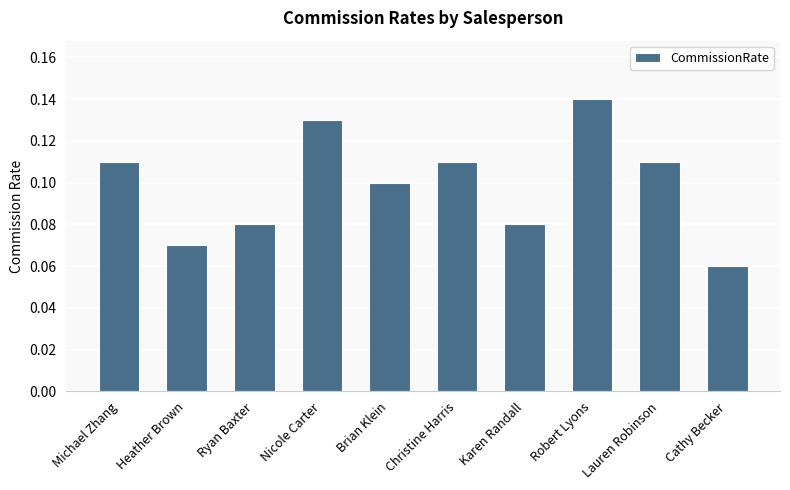

Which label corresponds to the smallest value in the chart?

Cathy Becker